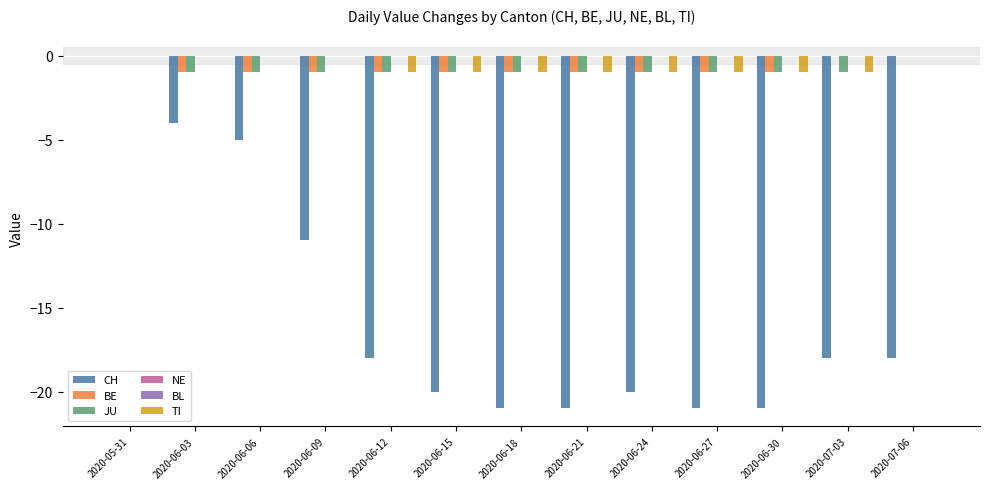

Rank the series at 2020-06-30 from lowest to highest value.

CH, BE, JU, TI, NE, BL